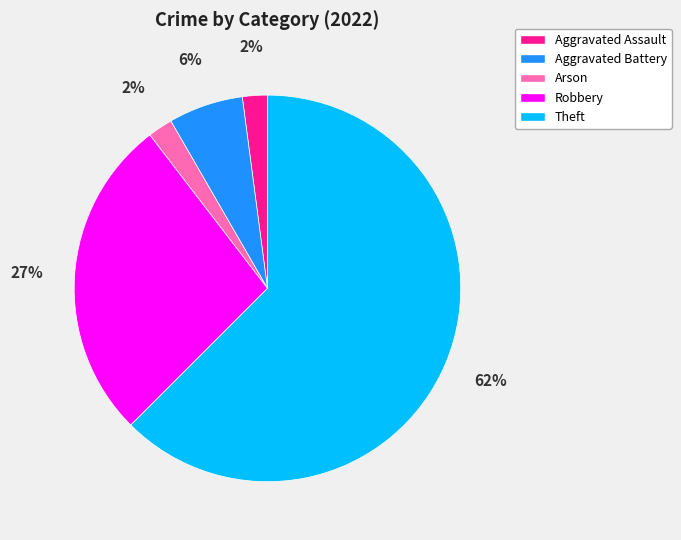

To the nearest percent, what is the combined percentage of Aggravated Battery and Arson?

8%